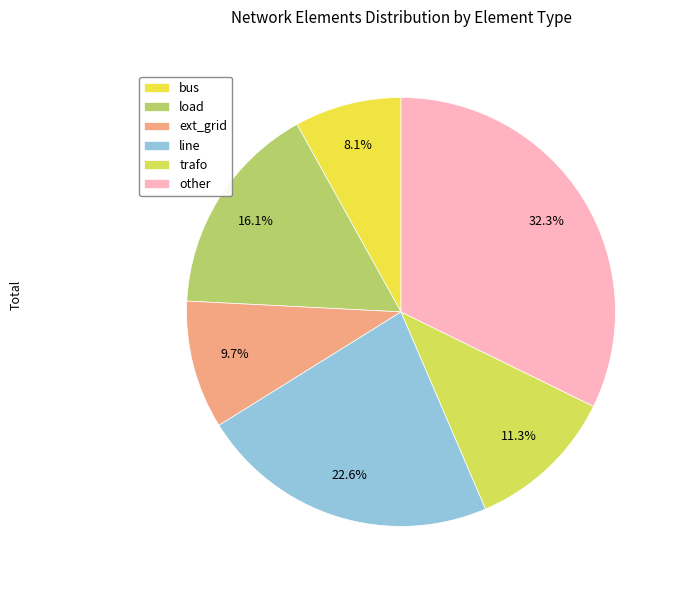

The line slice represents 23% of the pie. True or false?

True